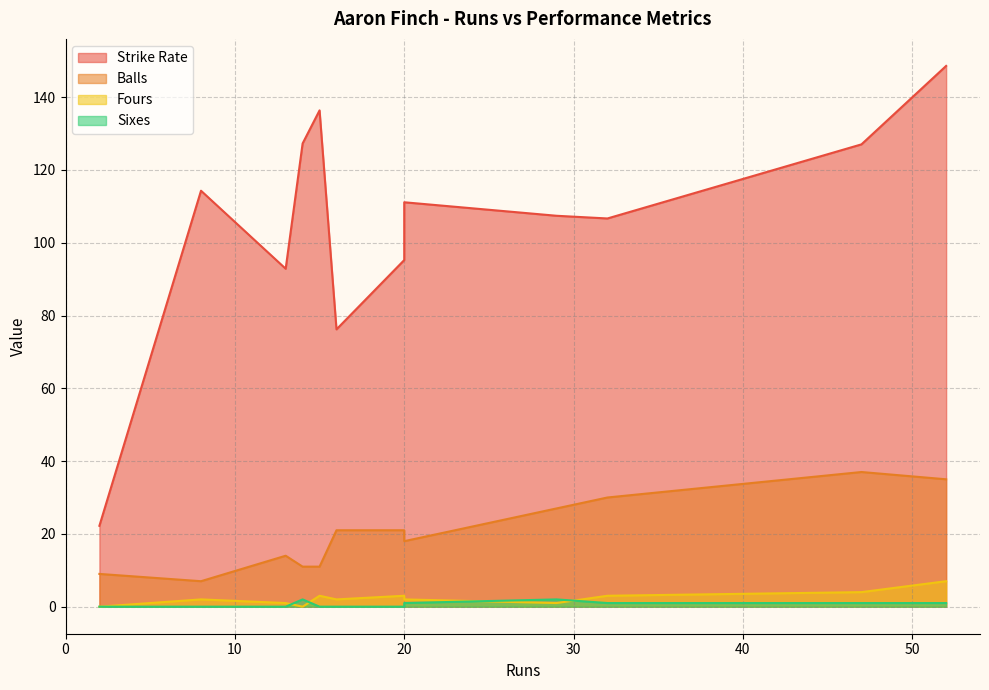

Is it true that Balls equals 21.0 at 20?

True